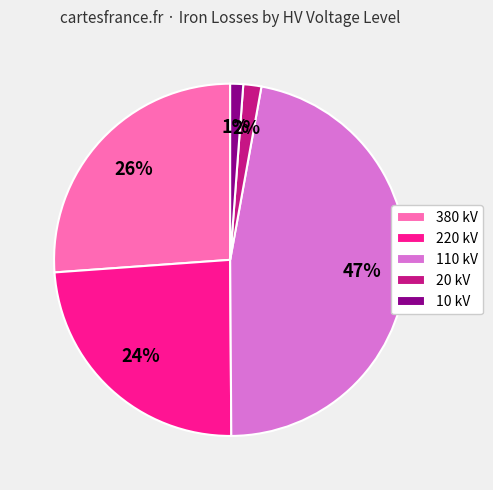

How many segments does this pie chart have?

5